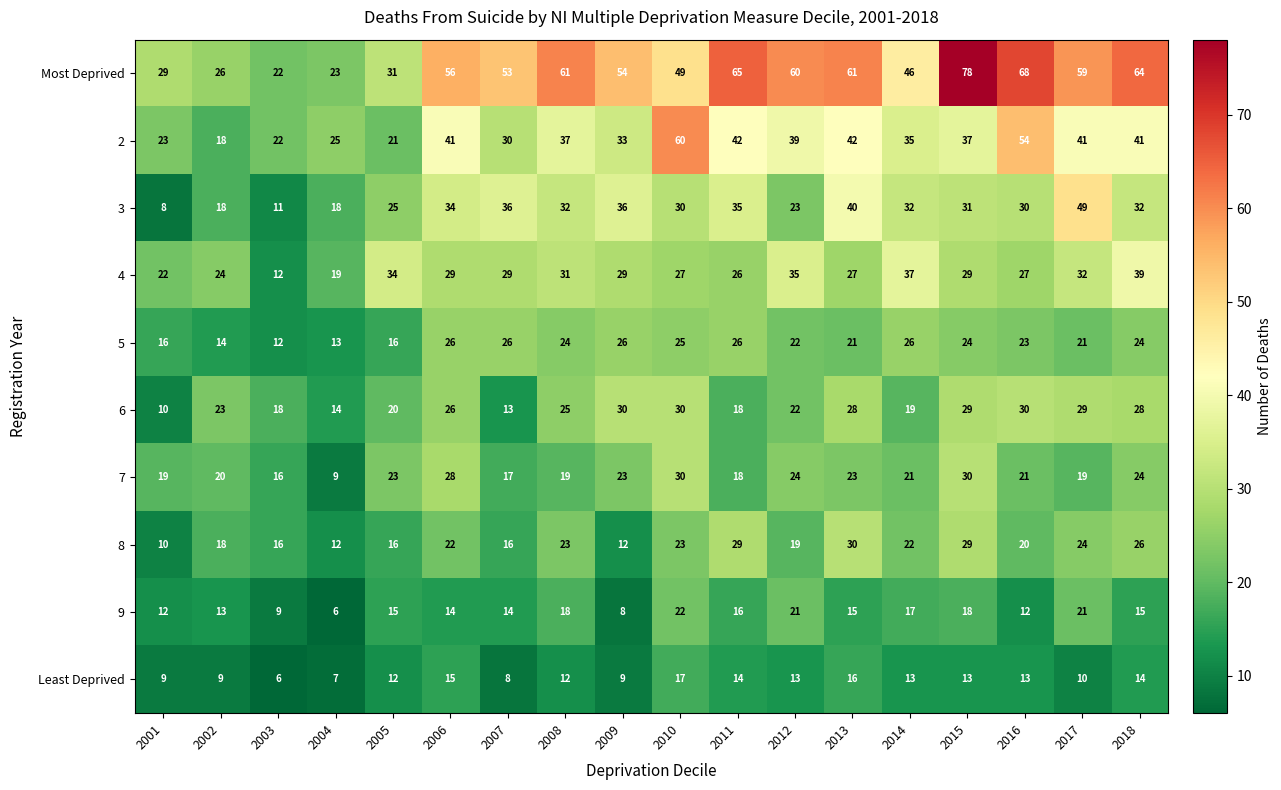

At which label does 4 first exceed 29?

2005